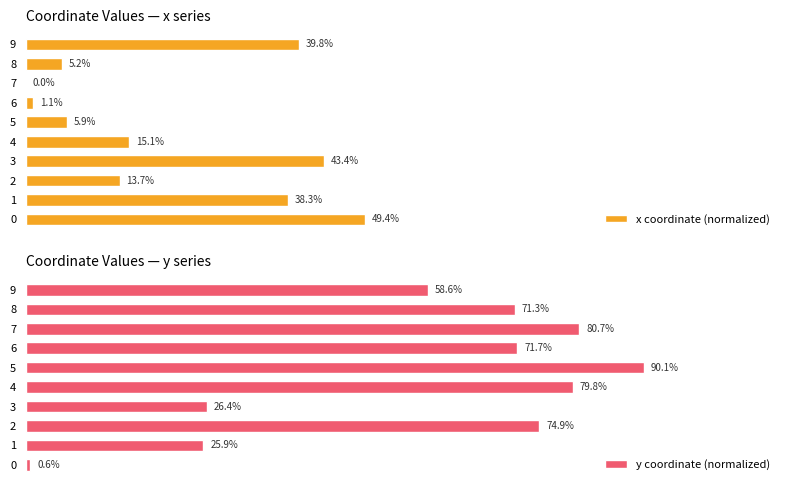

What is the highest value of the y coordinate (normalized) series?

90.1